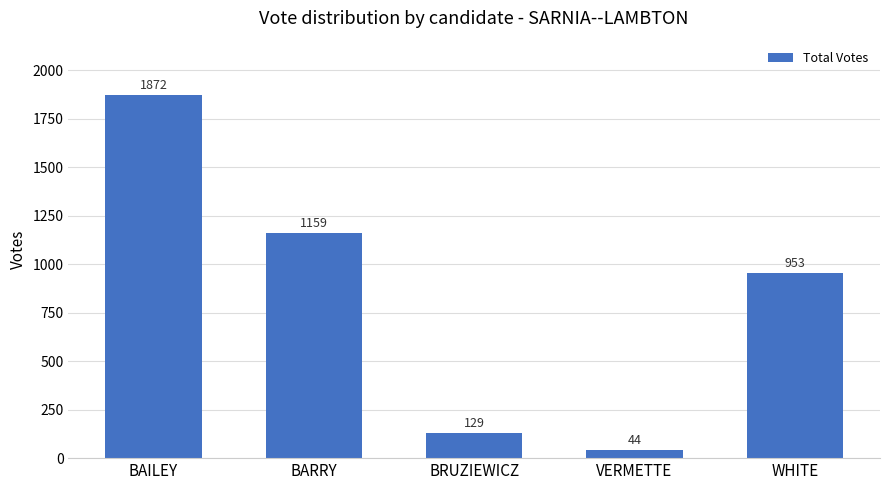

How many bars are there in total?

5